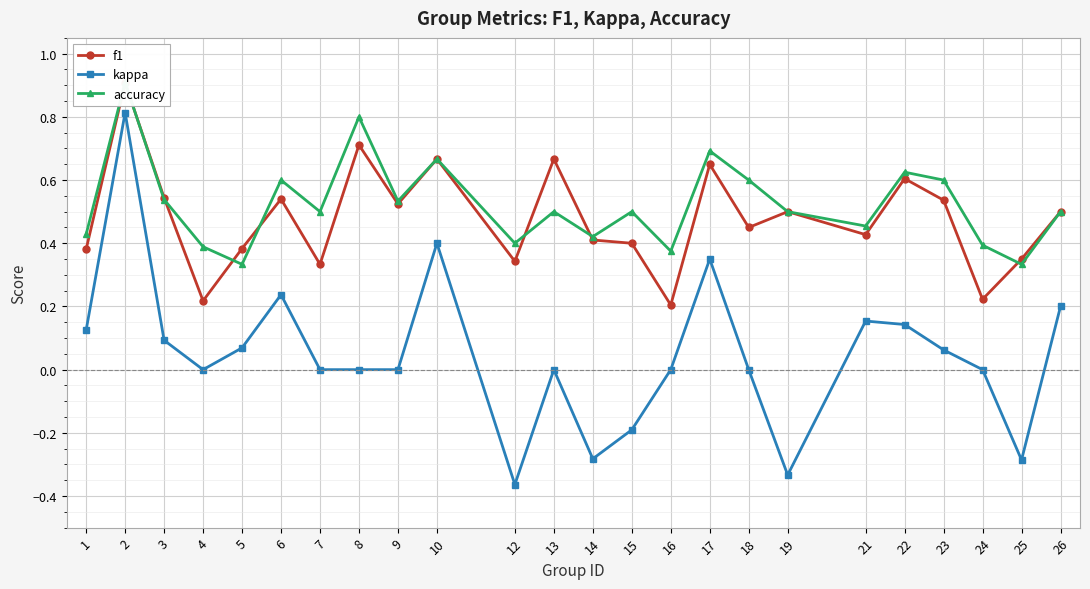

Which series has the largest total across all categories?

accuracy